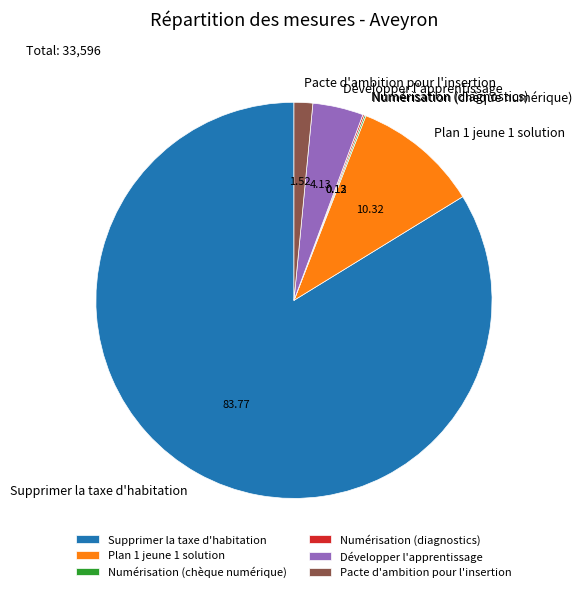

Is there any slice that represents more than half of the pie?

Yes